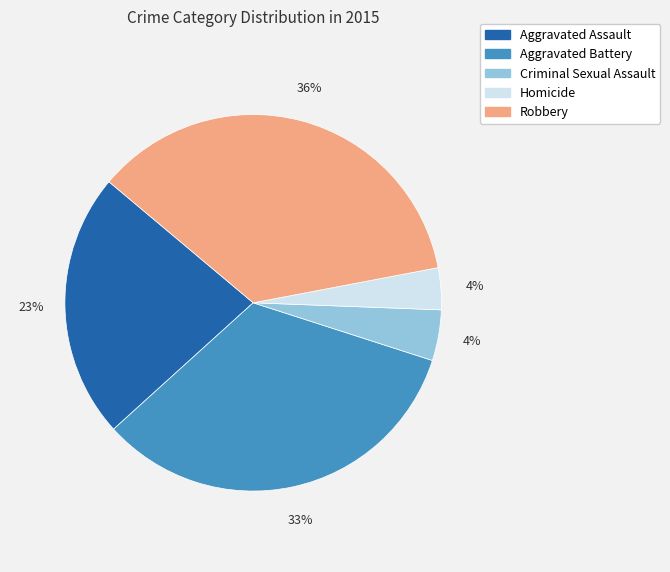

How many segments does this pie chart have?

5